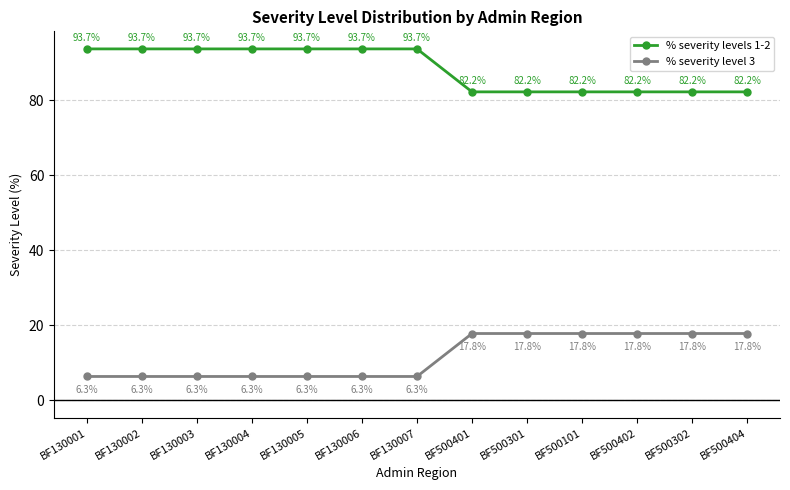

True or false: % severity levels 1-2 has more than 2 points higher than both neighbors.

False